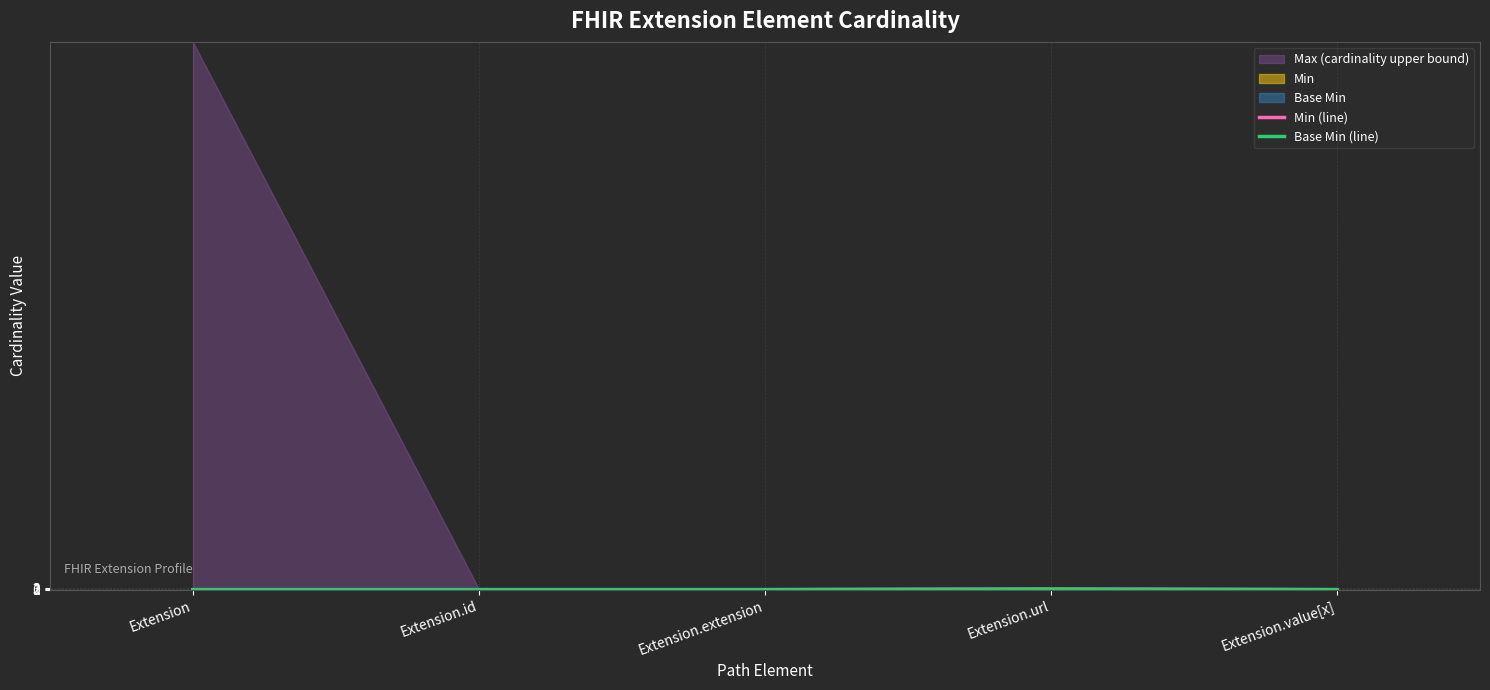

What is the greatest value displayed?

1